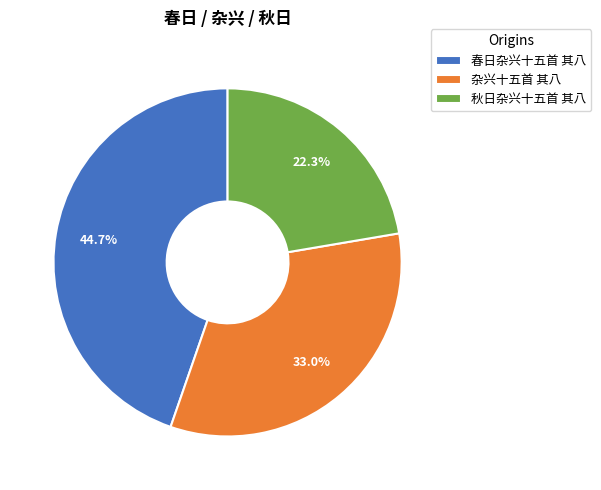

Which has a higher value, 杂兴十五首 其八 or 春日杂兴十五首 其八?

春日杂兴十五首 其八